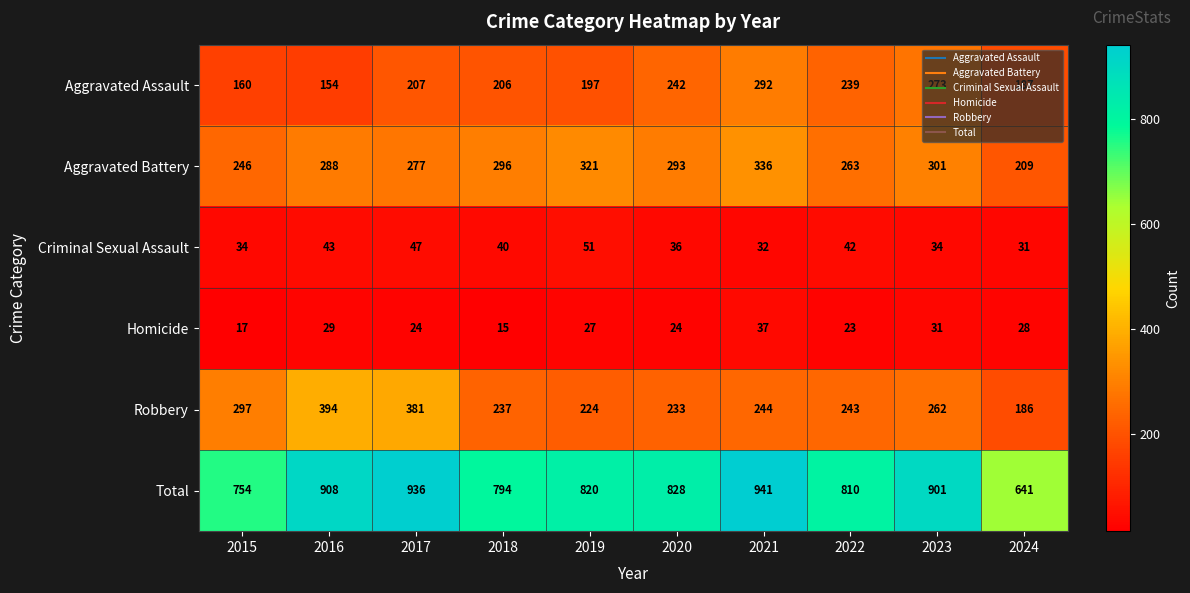

Is the value of Aggravated Battery at 2016 greater than the value of Total at 2021?

No